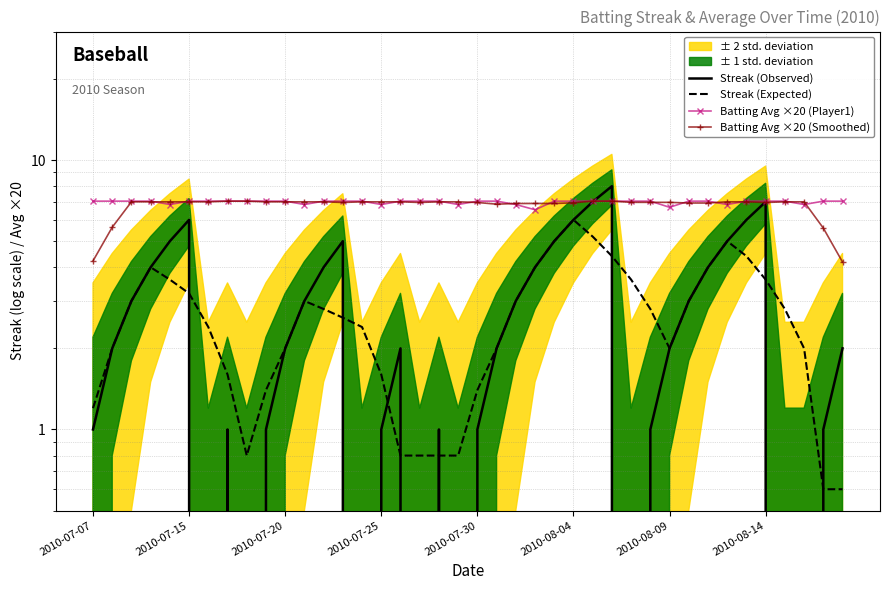

How many interior local valleys does the Batting Avg ×20 (Smoothed) series have?

4